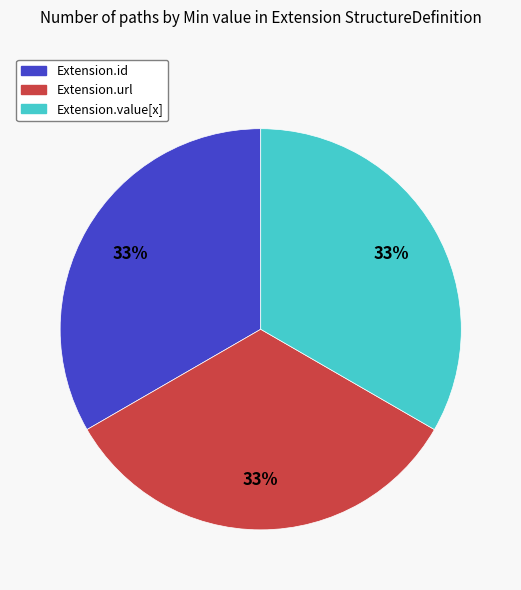

To the nearest percent, what is the average slice percentage?

33%